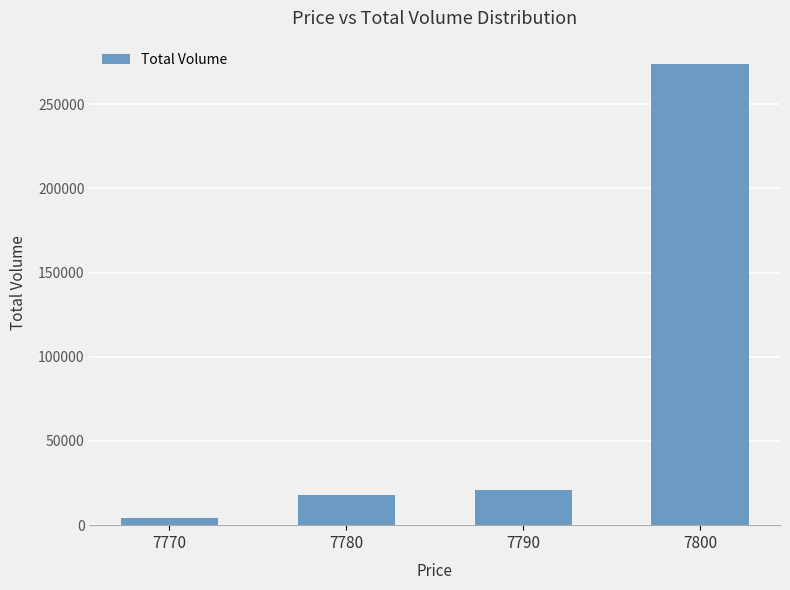

Reading left to right, extract all data points from this chart.

7770=4400	7780=18000	7790=20800	7800=274100